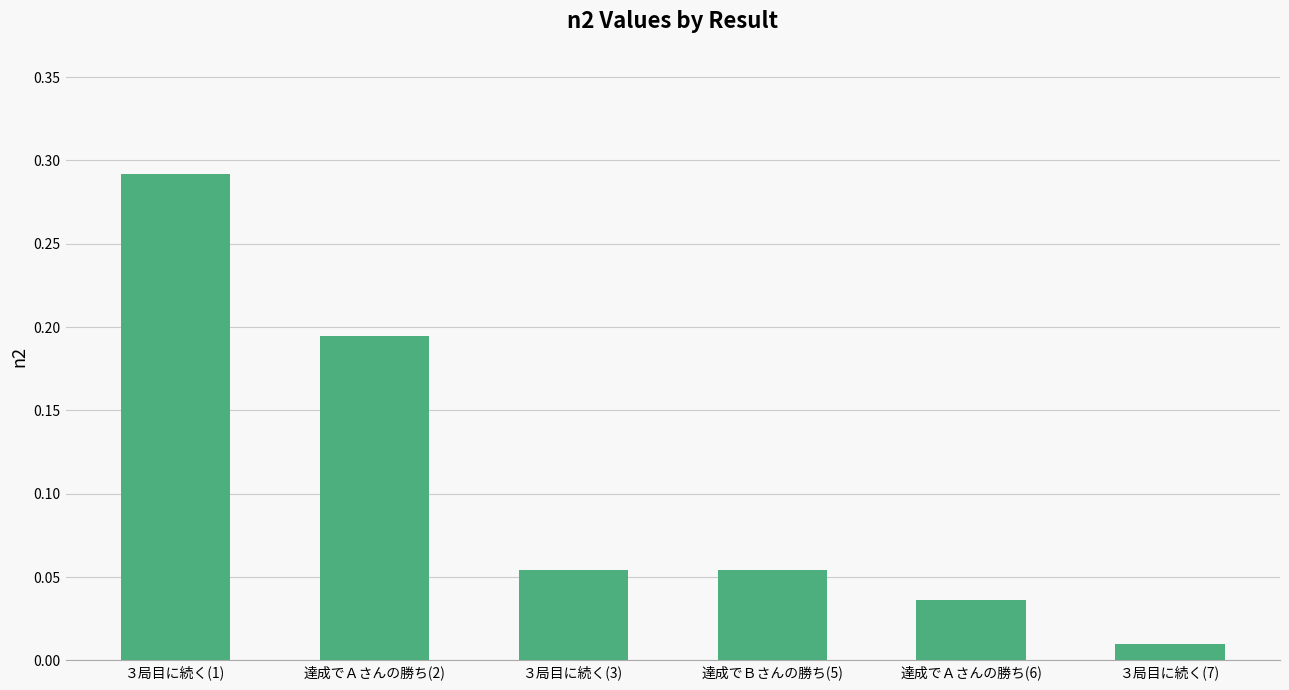

What is the change in value from 達成でＡさんの勝ち(2) to ３局目に続く(7)?

-0.2